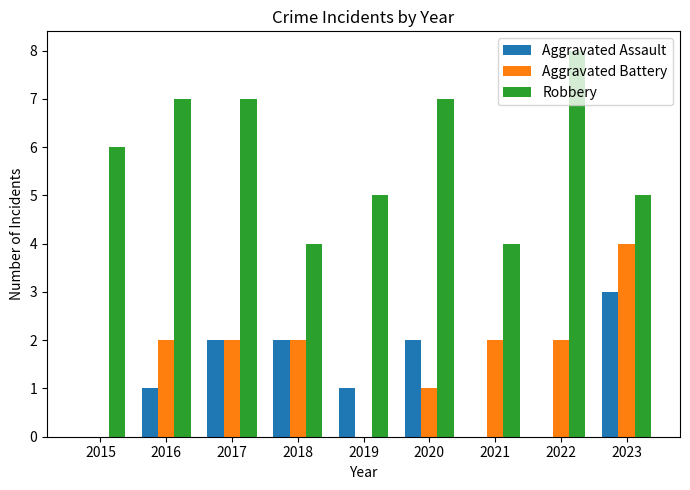

What is the maximum value shown in the chart?

8